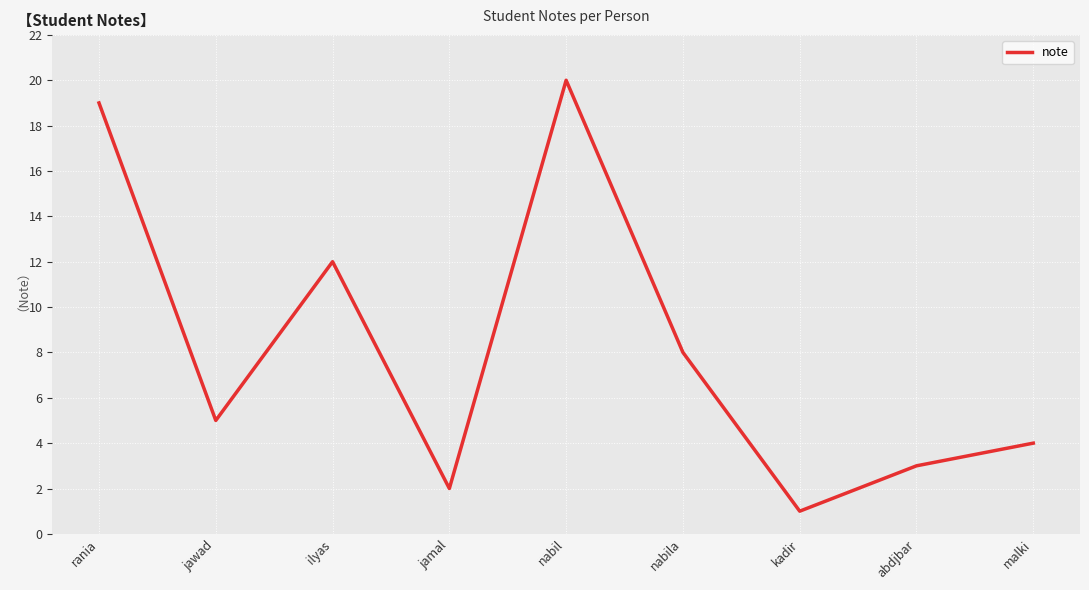

What position from the left is abdjbar?

8